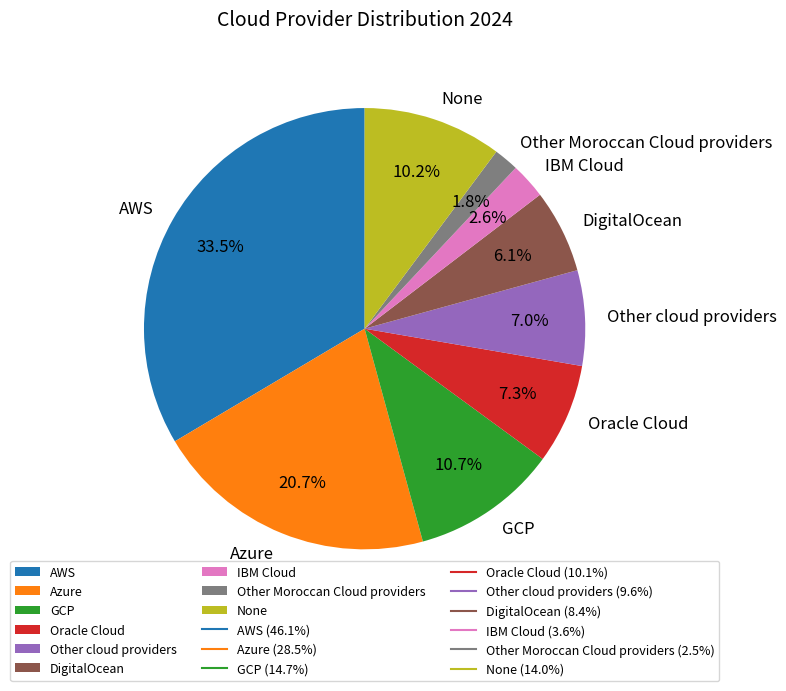

How much of the chart is everything except IBM Cloud?

97.4%